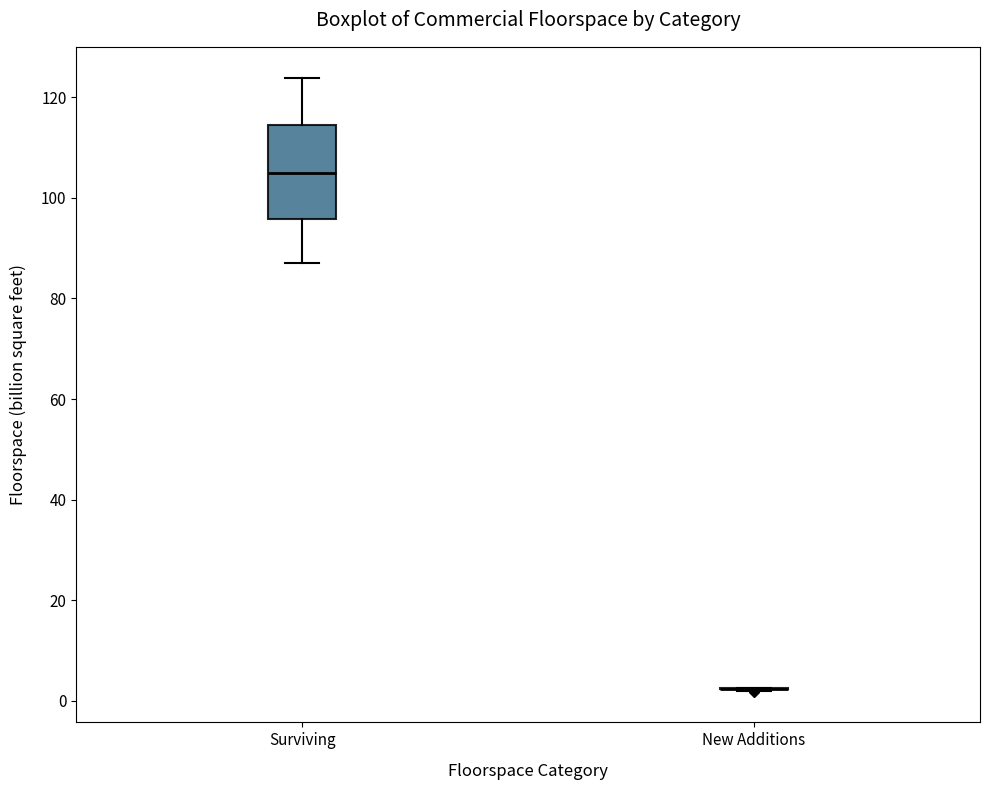

Which box is the tallest, from its lower edge to its upper edge?

Surviving